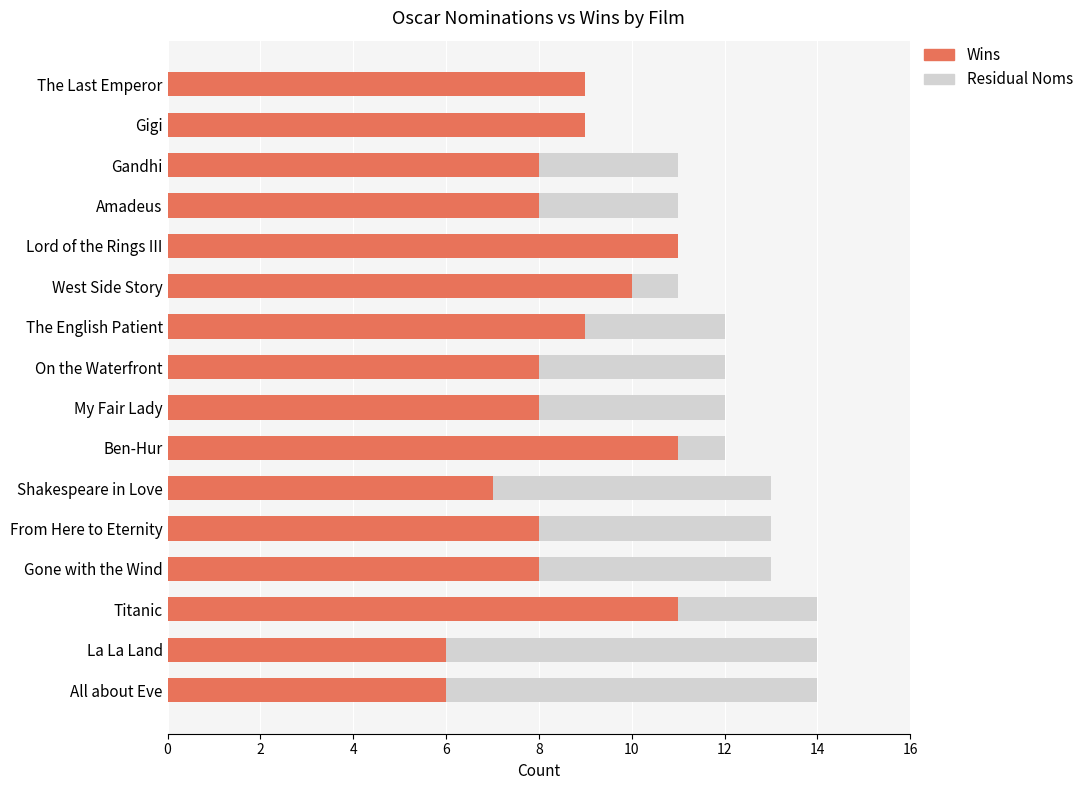

The Wins series shows 14 at West Side Story. True or false?

False